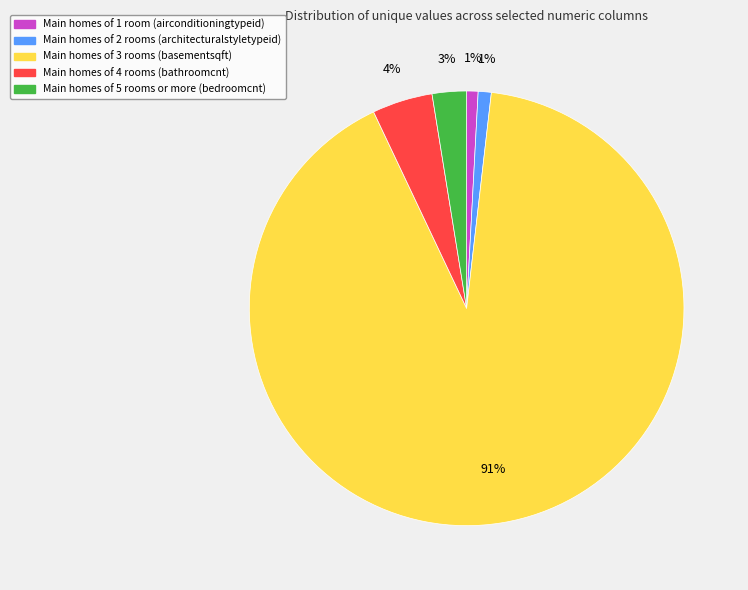

To the nearest percent, what is the difference between the largest and smallest slice percentages?

90%